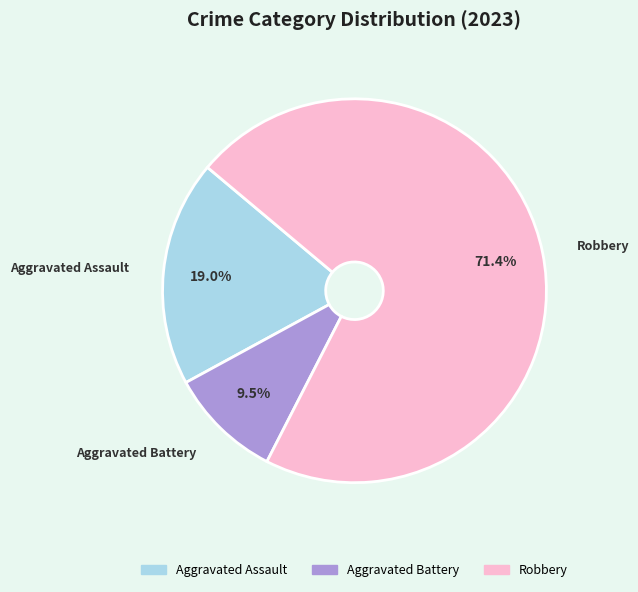

What portion of the pie excludes Aggravated Assault?

81.0%